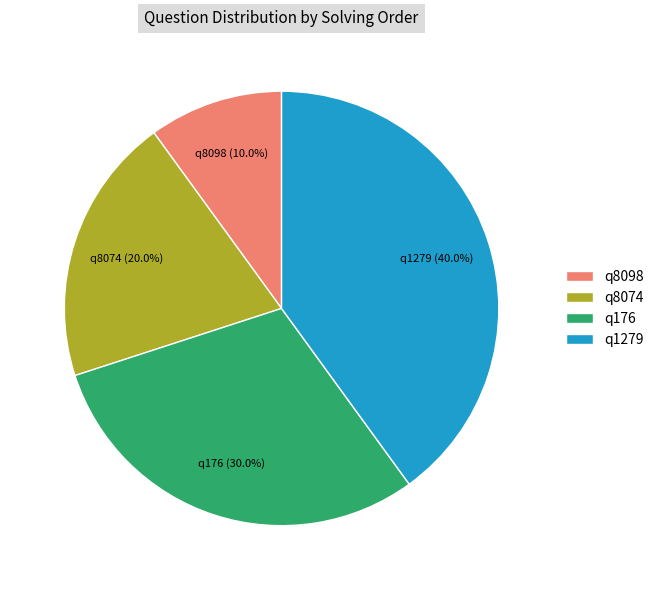

Is there a majority slice in this chart?

No